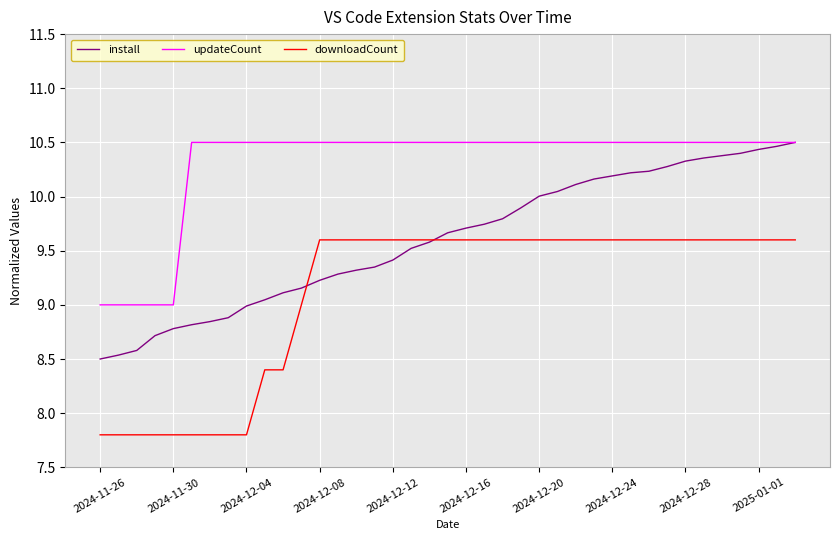

What is the highest value of the updateCount series?

10.5